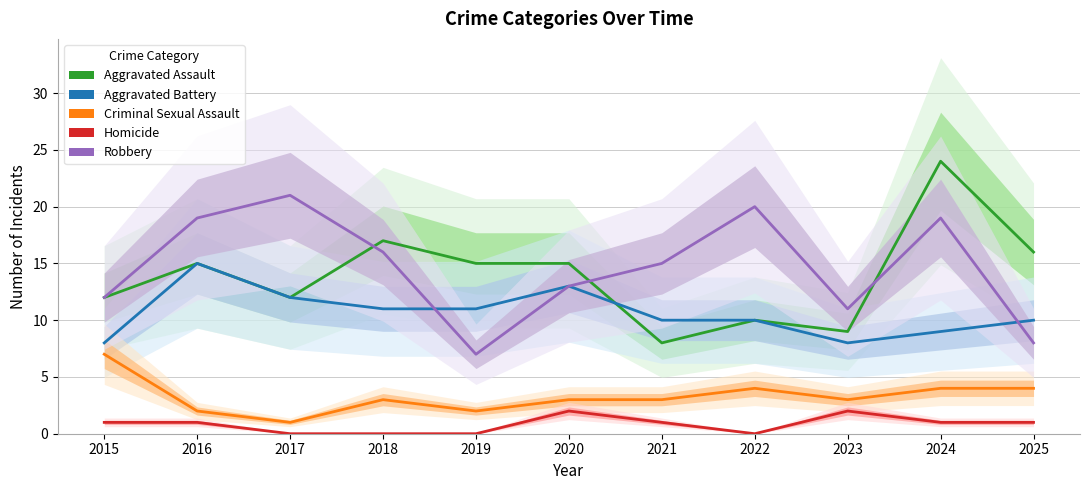

How many Criminal Sexual Assault values are between 2 and 4?

9